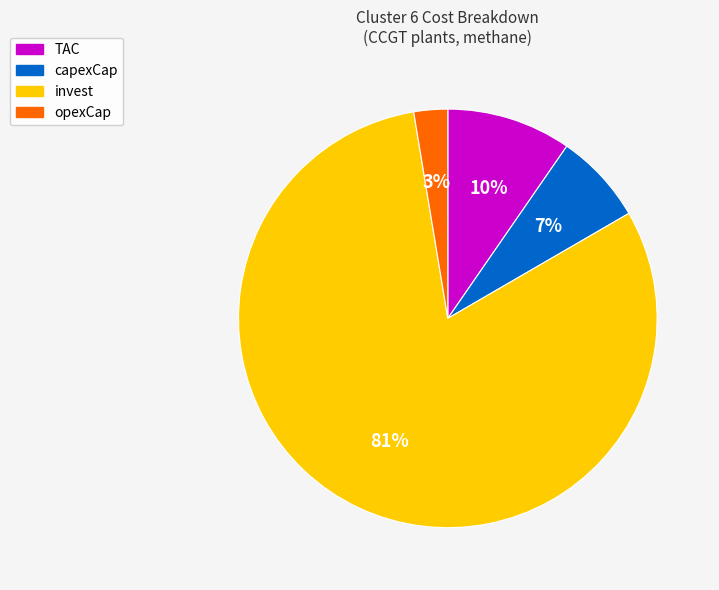

To the nearest percent, what is the difference between the opexCap and TAC slice percentages?

7%